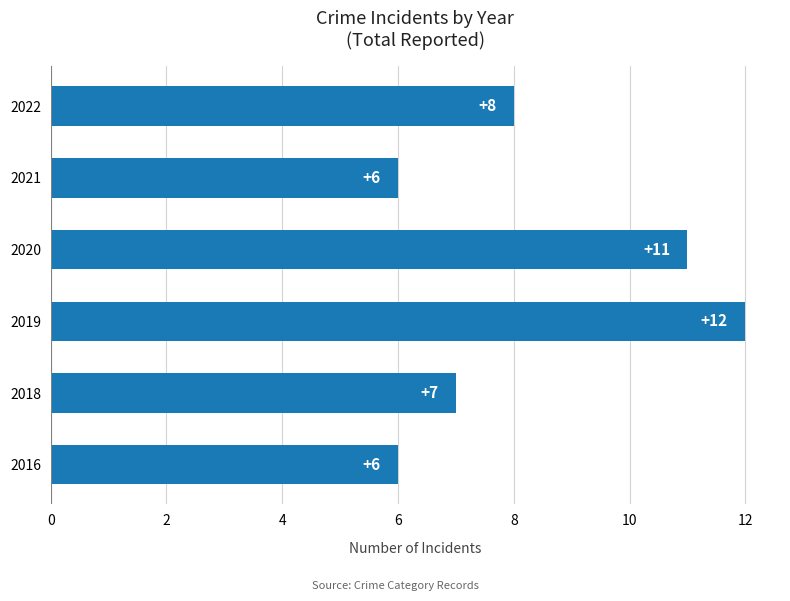

At which category does the chart reach its peak across all series?

2019